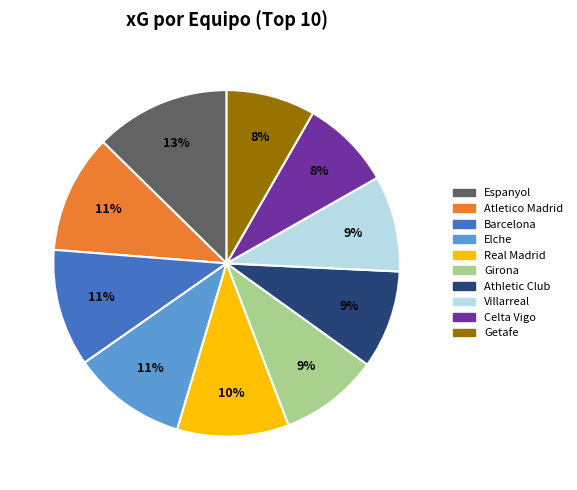

To the nearest percent, what is the average slice percentage?

10%